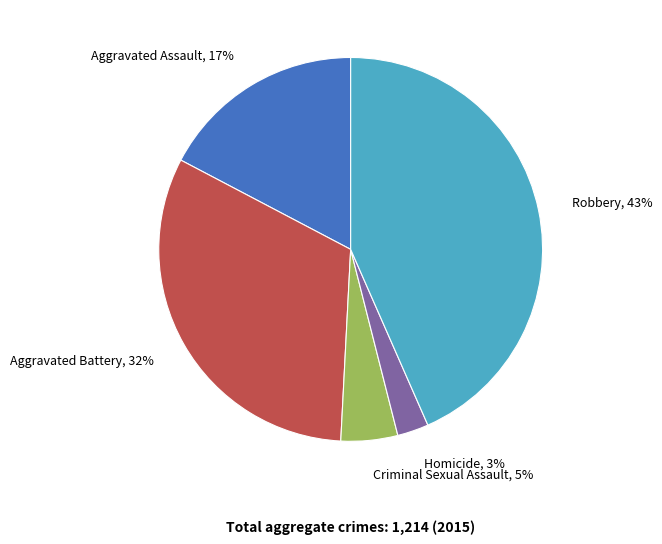

Is there any slice that represents more than half of the pie?

No